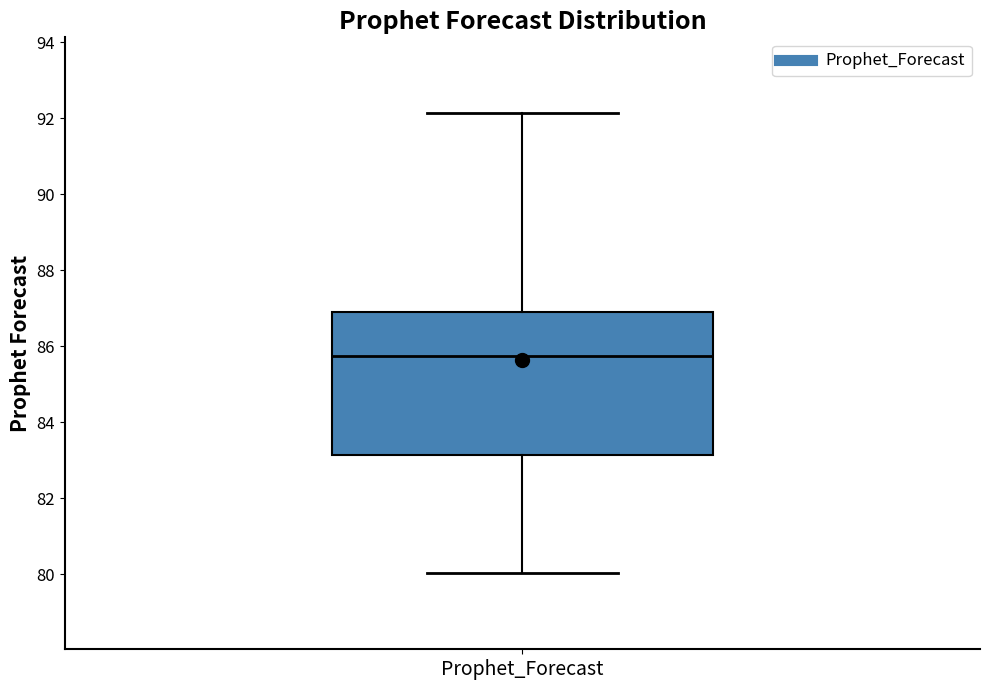

Where does the upper whisker of the box for Prophet_Forecast end on the y-axis? The values are not printed on the chart, so give them approximately, as read against the axis.

92.2